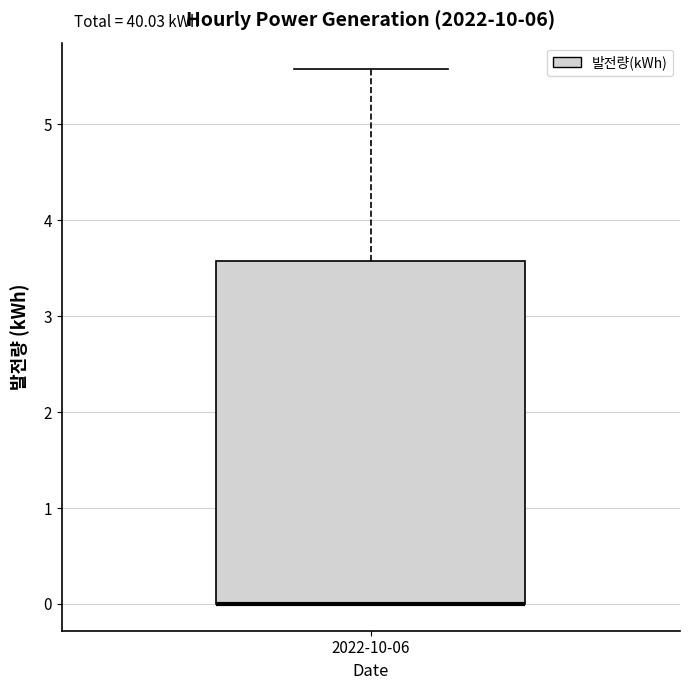

Where is the lower edge of the box for 2022-10-06 on the y-axis? The values are not printed on the chart, so give them approximately, as read against the axis.

0.0